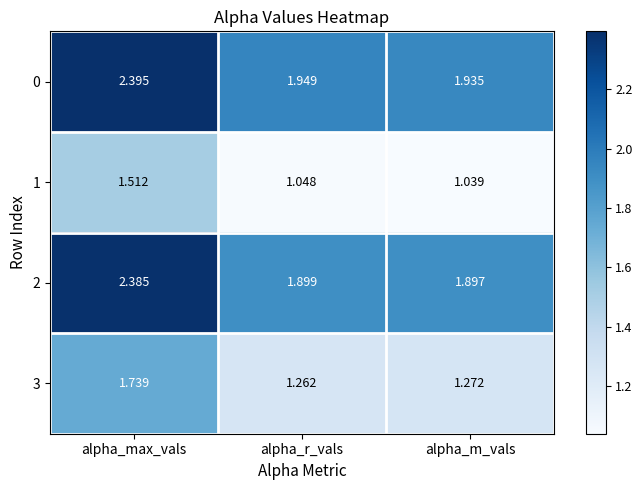

Rank the categories by 3 value from lowest to highest.

alpha_r_vals, alpha_m_vals, alpha_max_vals